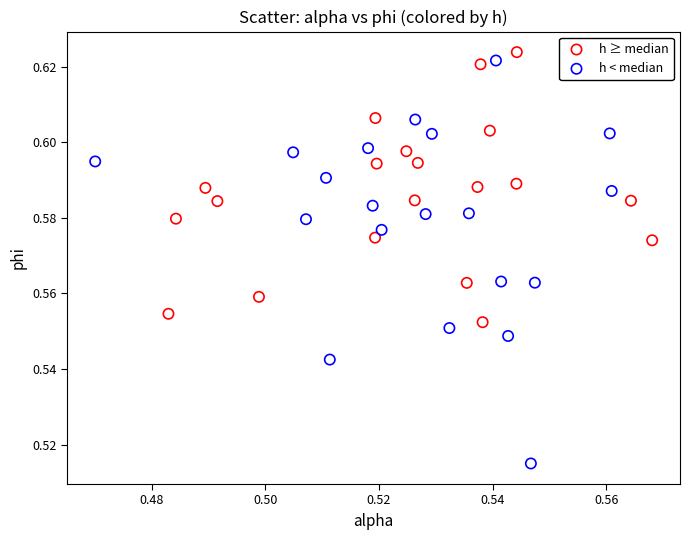

Which series contains the highest Y value?

h ≥ median